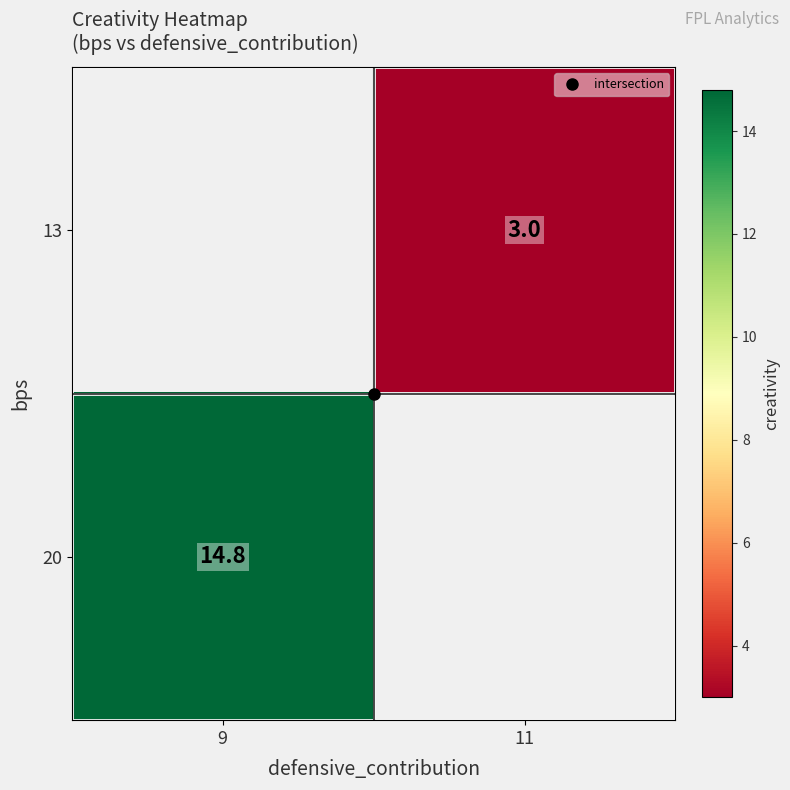

At which label does 13 reach its peak?

9